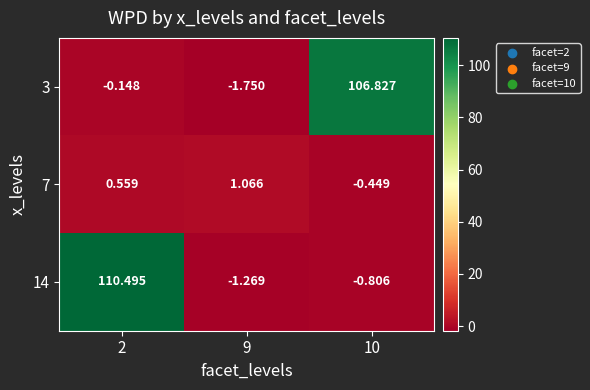

Is the value of 7 at 9 greater than the value of 3 at 2?

Yes